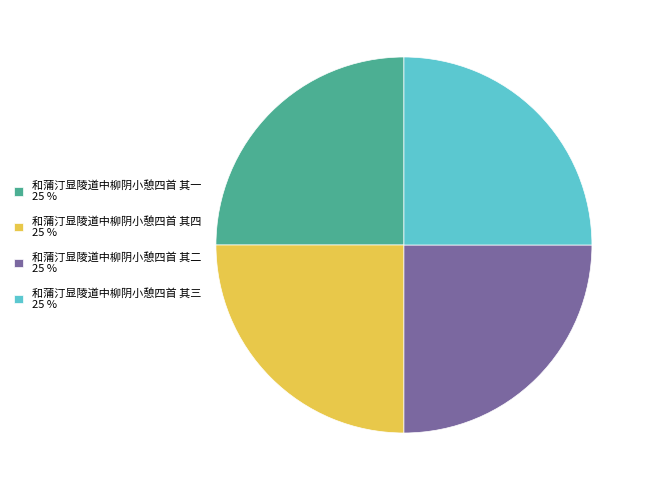

True or false: 和蒲汀显陵道中柳阴小憩四首 其一 25 % accounts for 25% of the total.

True